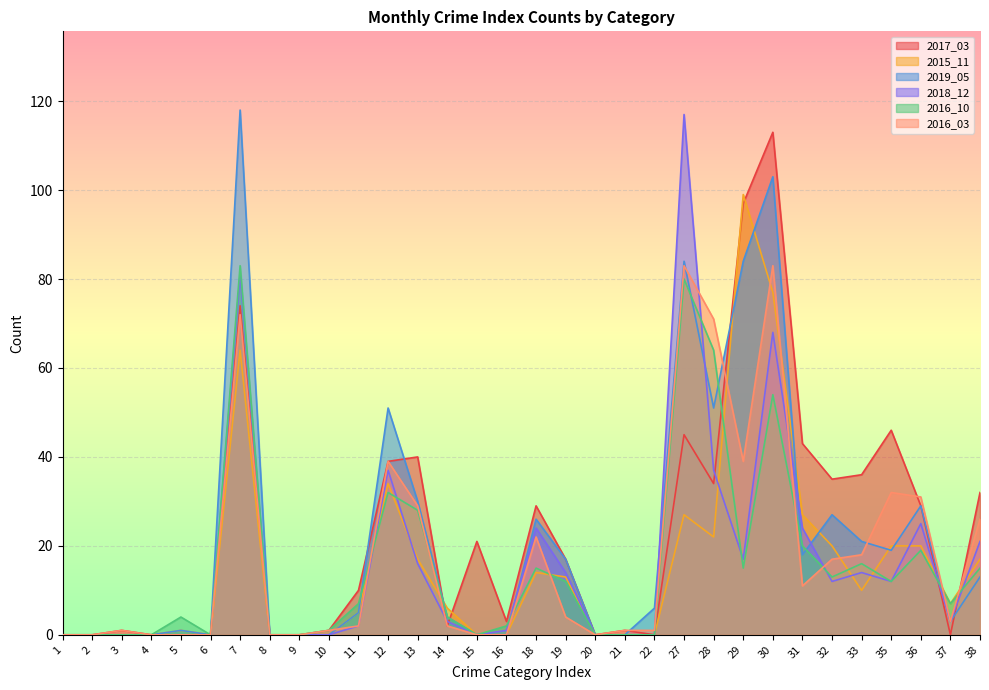

What is the difference between the second highest and minimum values in the 2016_03 series?

83